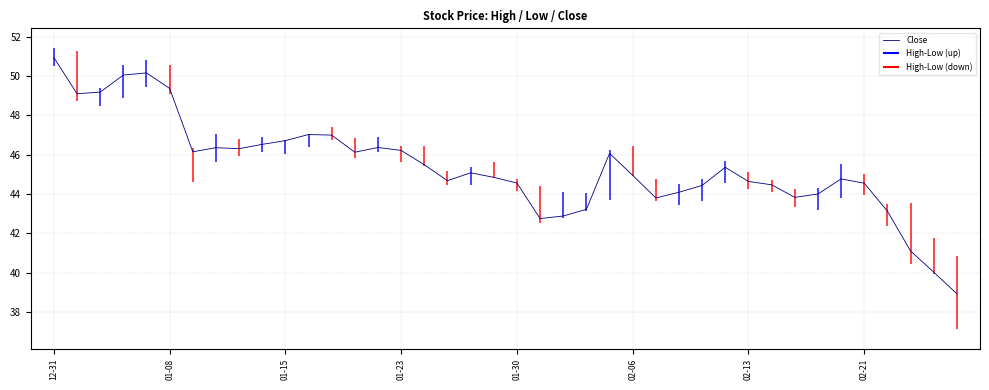

How many values are below 45?

20